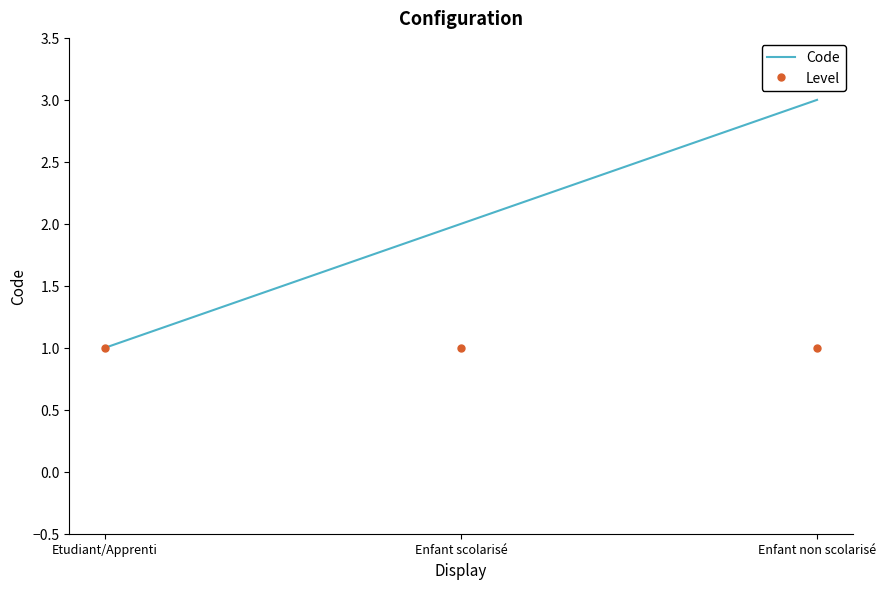

Which series has the largest total across all categories?

Code